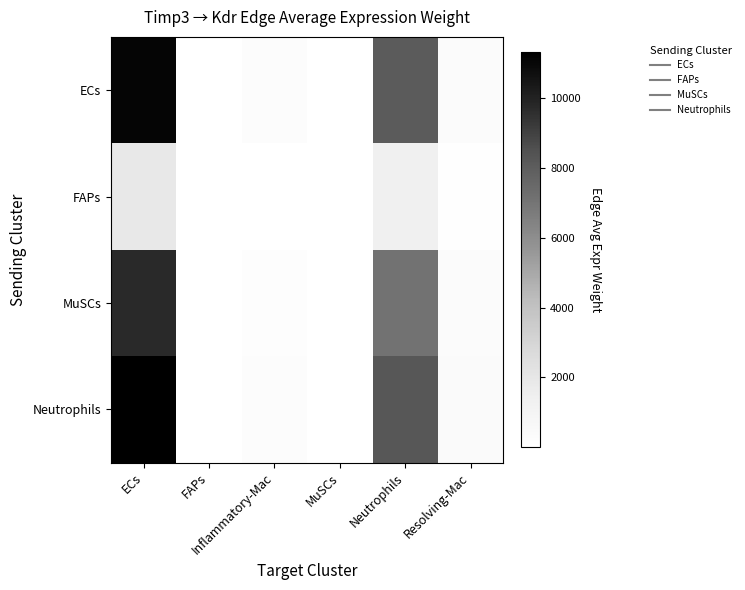

At which category is the sum across all series the highest?

ECs